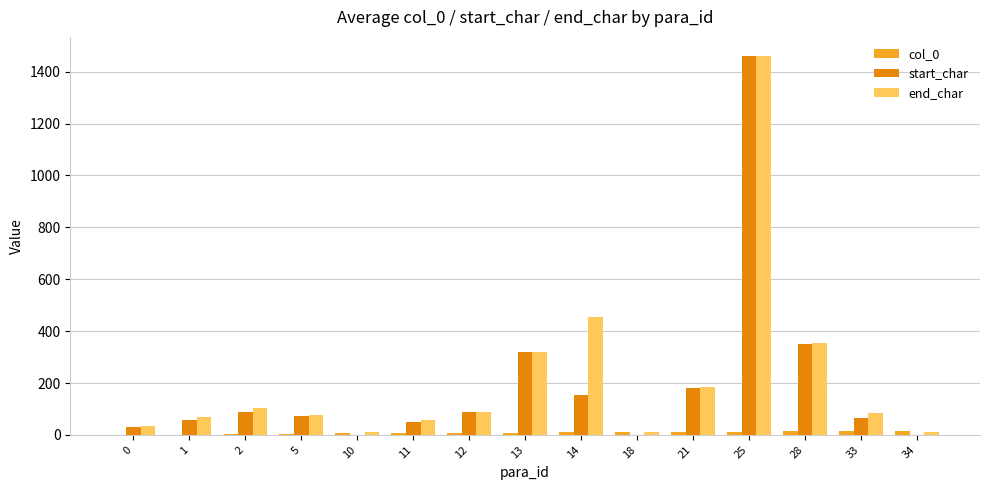

Is it true that end_char equals 12 at 34?

True